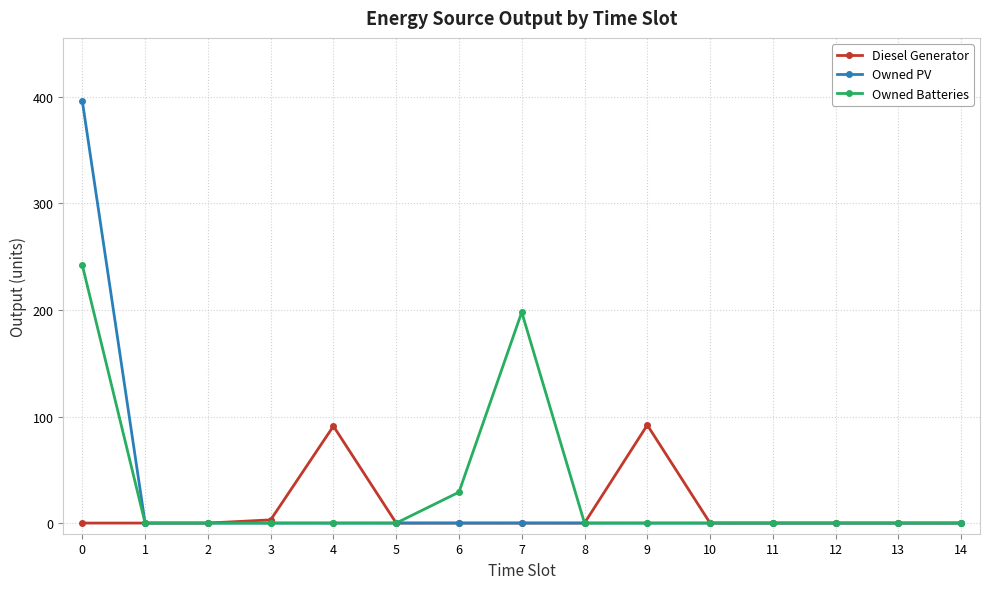

What are all the series names shown in the legend?

Diesel Generator, Owned PV, Owned Batteries